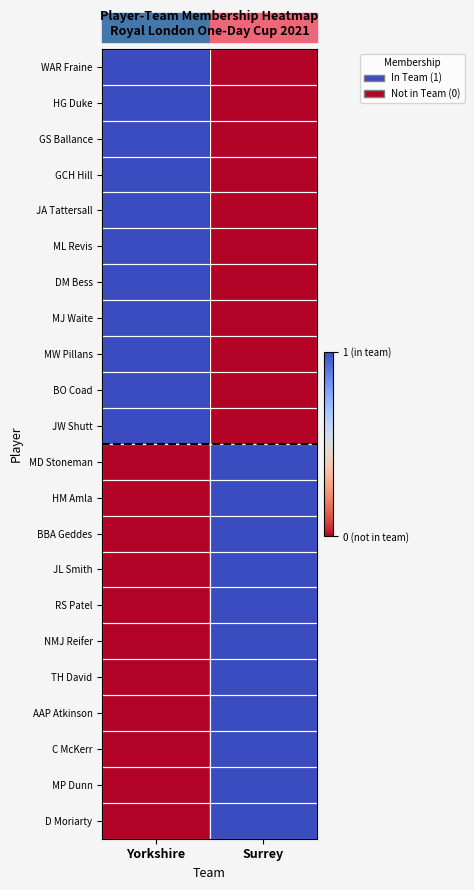

Which series has the largest total across all categories?

WAR Fraine